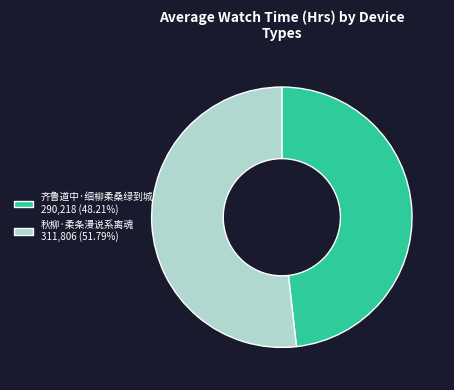

Approximately how many times larger is the value at 秋柳·柔条漫说系离魂 compared to 齐鲁道中·细柳柔桑绿到城?

1.1